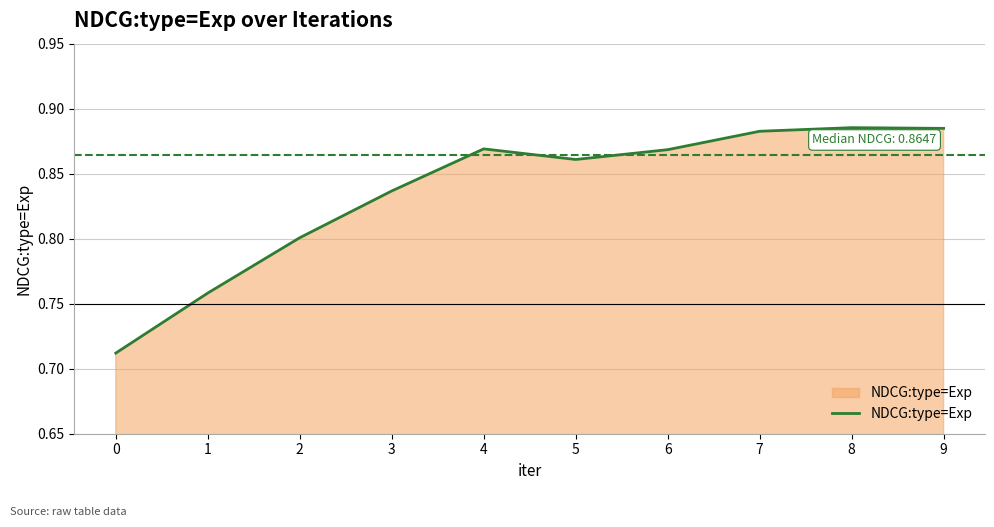

The chart shows a value of 0.8 at 2. True or false?

True